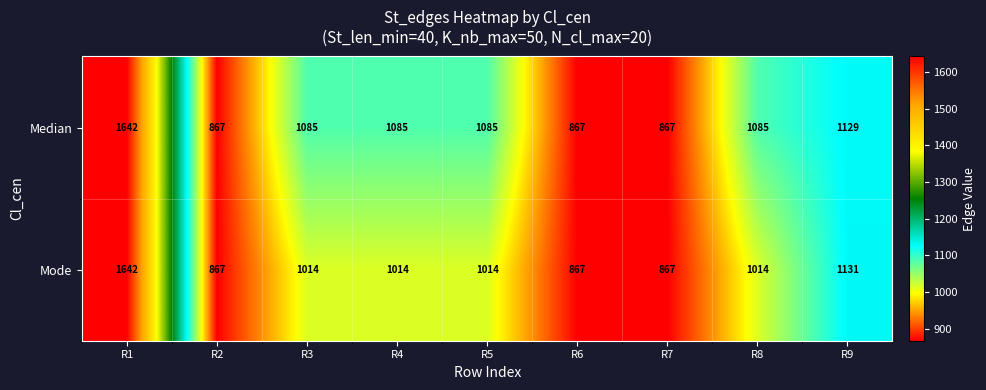

True or false: Median has a value of 566 at R8.

False